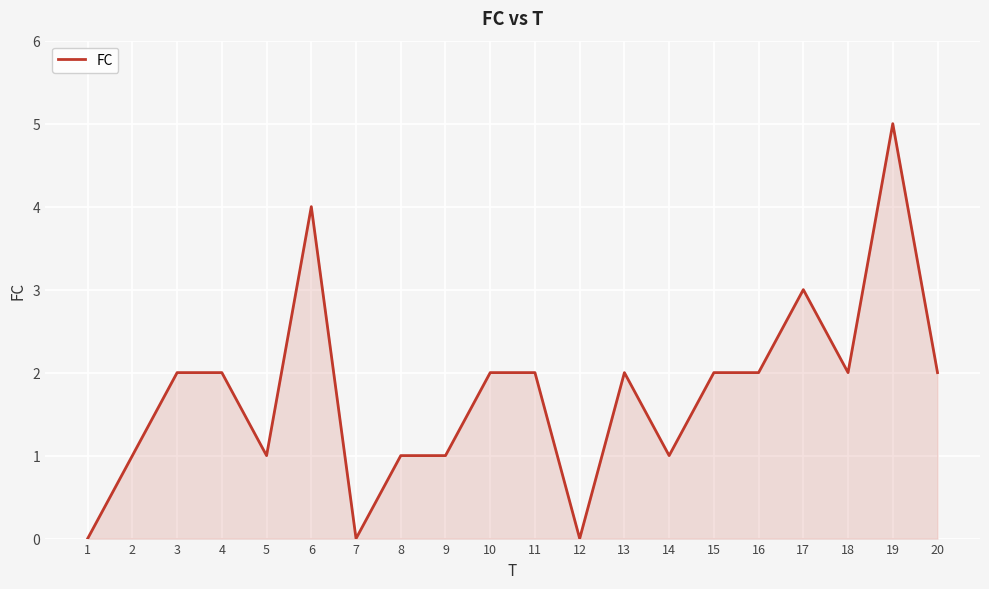

What is the difference between the maximum and minimum values?

5